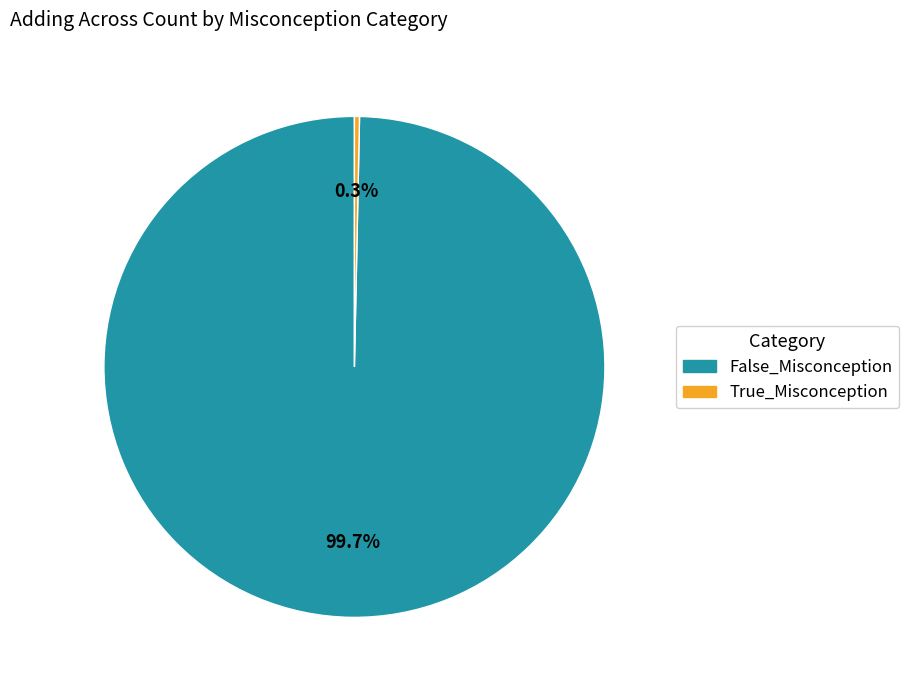

What is the ratio of the value at False_Misconception to the value at True_Misconception?

306.0